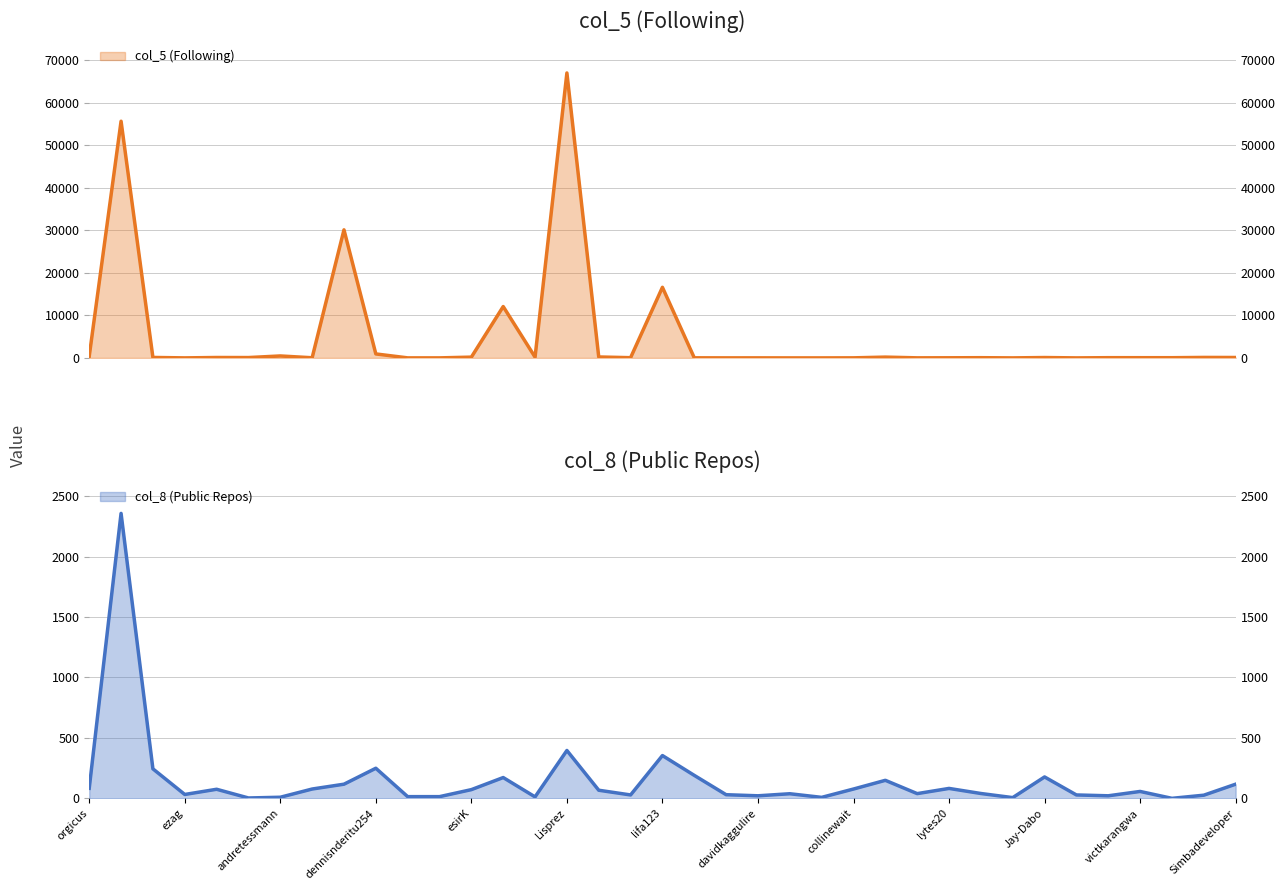

Where is the first local maximum for col_5 (Following)?

batermj